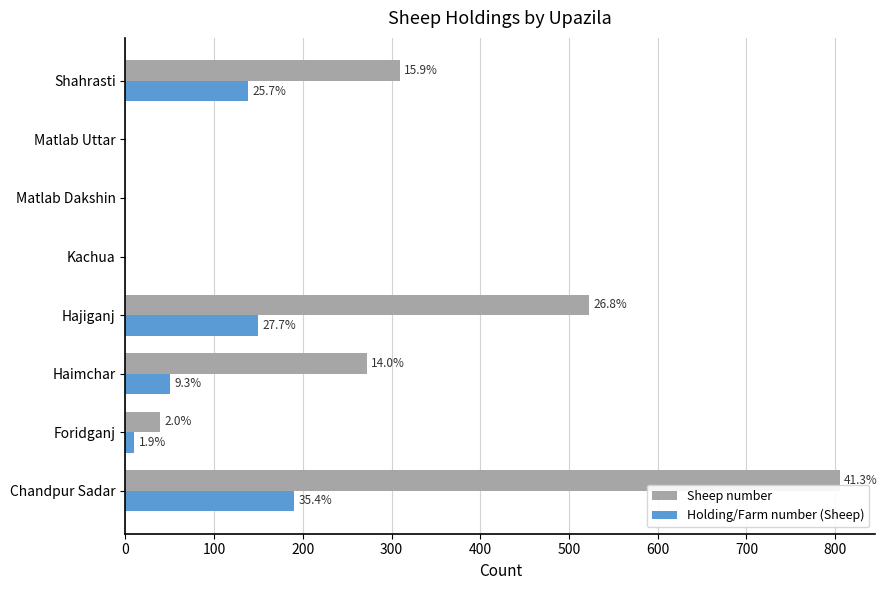

What is the sum of all Holding/Farm number (Sheep) values?

537